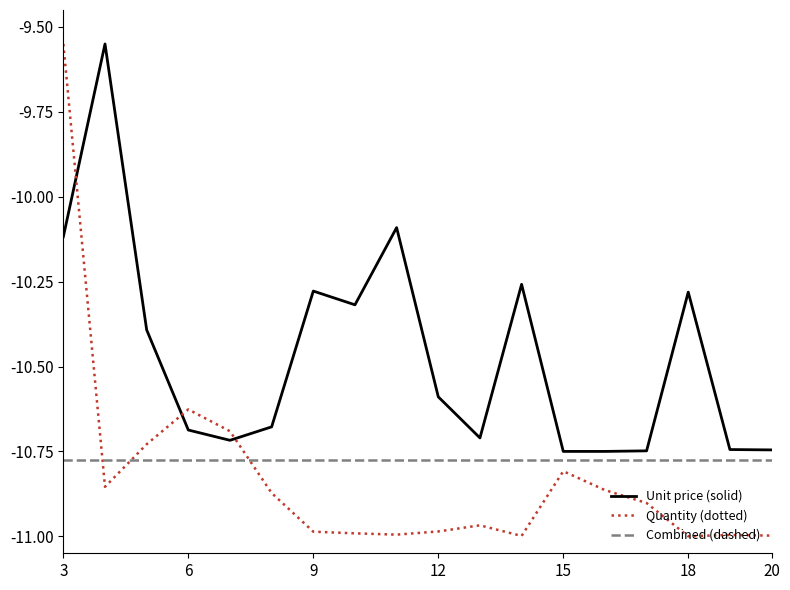

Which series has the largest total across all categories?

Unit price (solid)